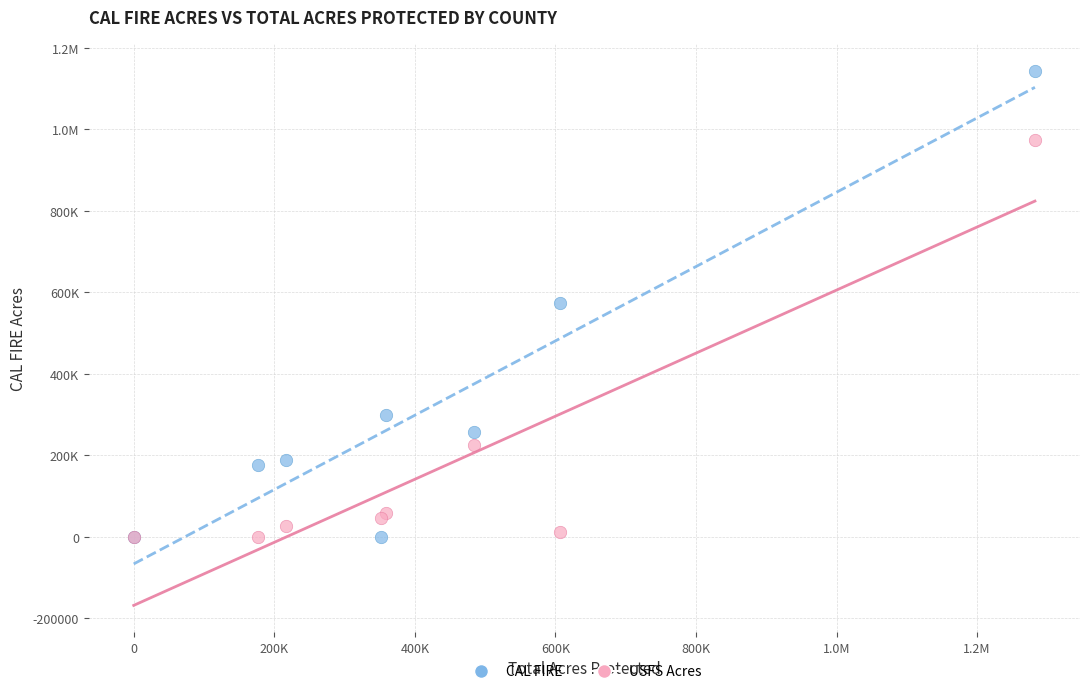

What are all the series names shown in the legend?

CAL FIRE, USFS Acres